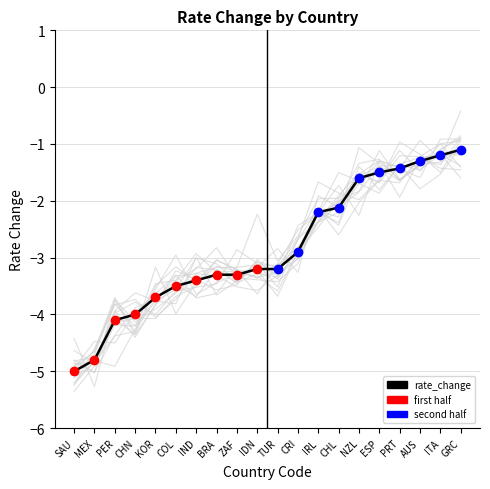

Which has a higher value, ITA or PER?

ITA